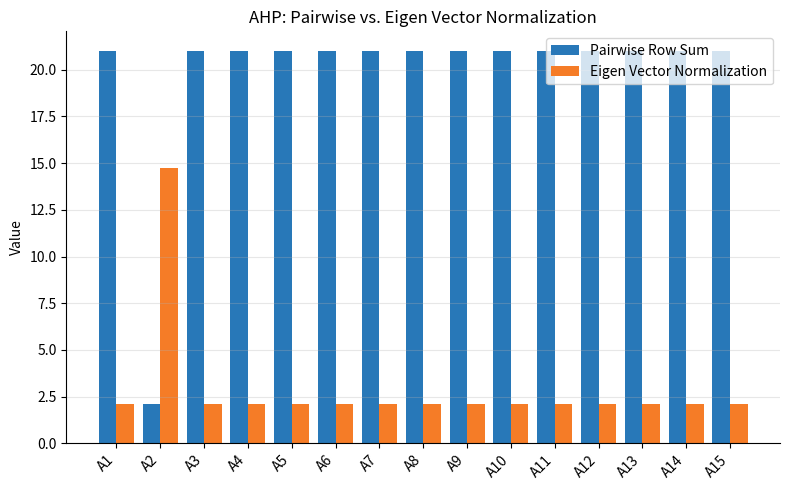

What is the difference between the maximum and minimum values in the Pairwise Row Sum series?

18.9